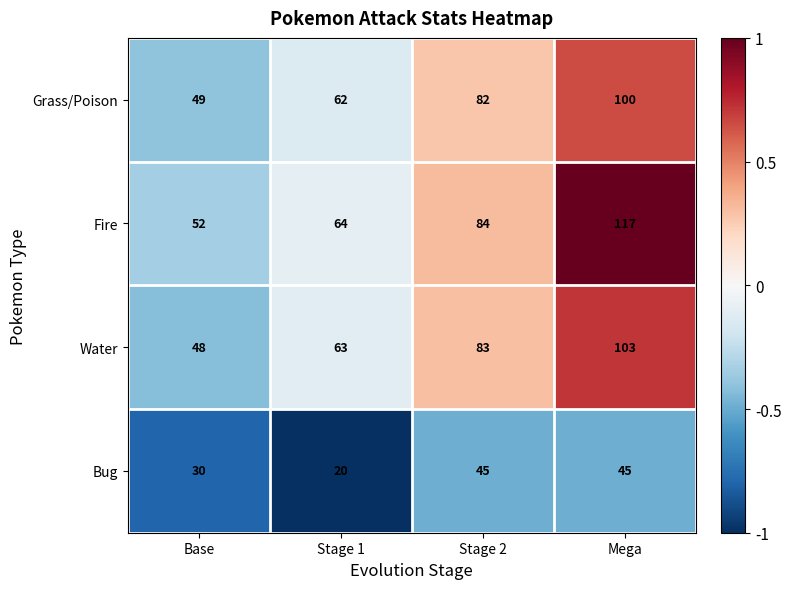

The Water series shows 132 at Stage 2. True or false?

False